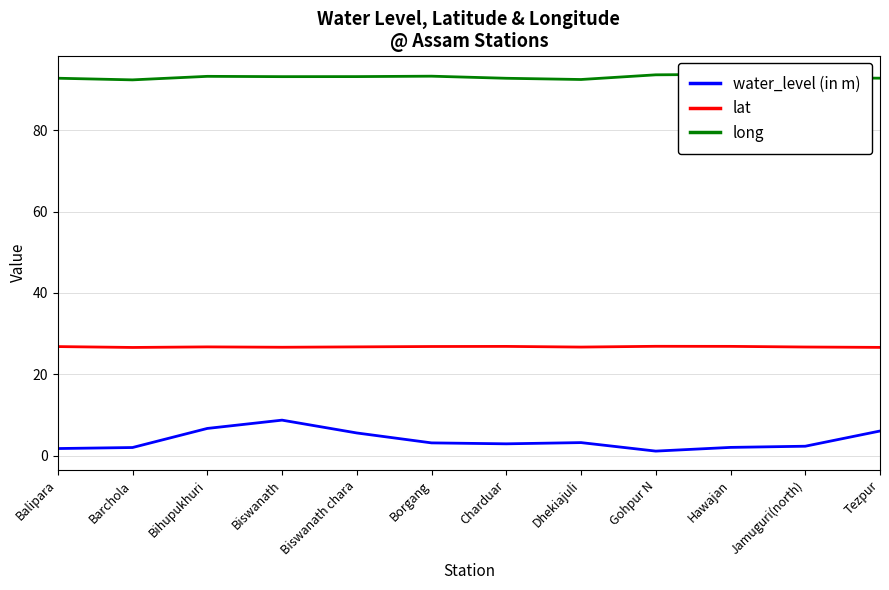

At which category is the sum across all series the highest?

Biswanath